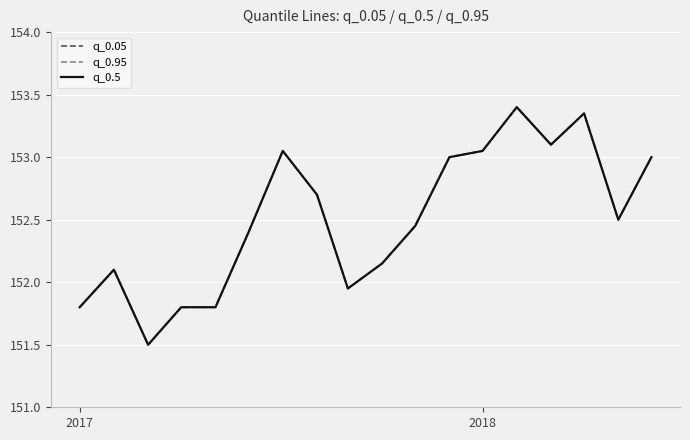

Does the chart display data point markers on the line(s)?

No